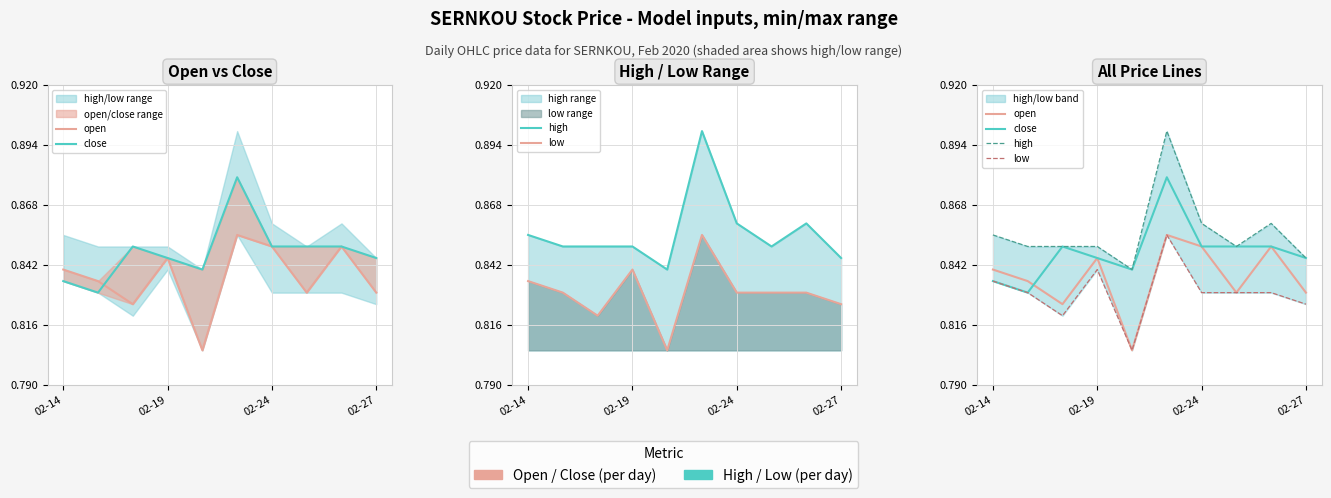

Read the low value at 8.

0.8